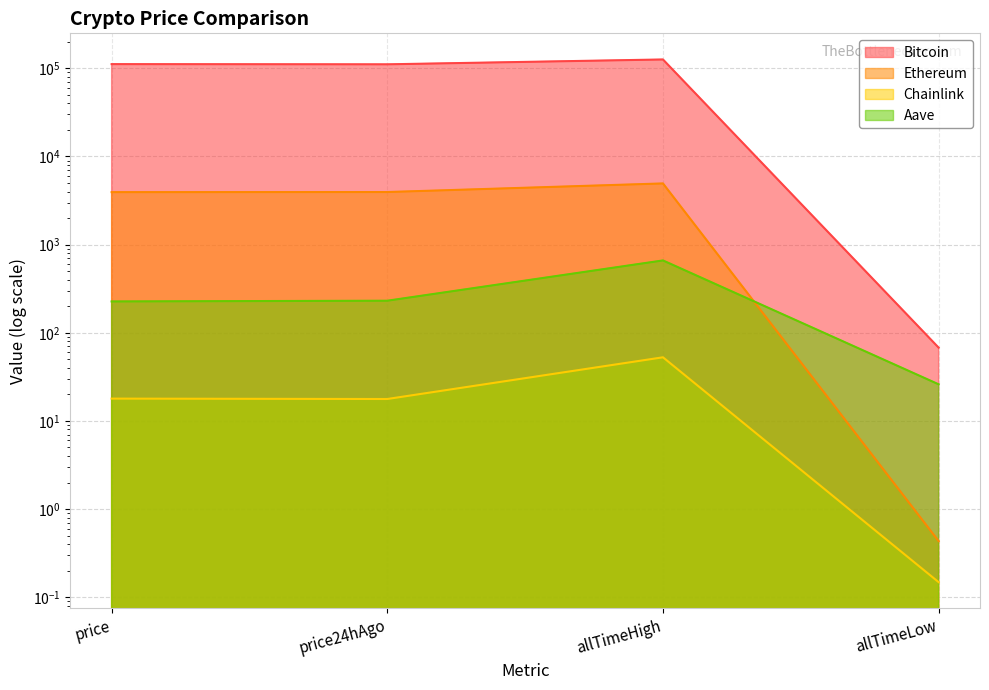

At which category does the chart reach its minimum across all series?

allTimeLow